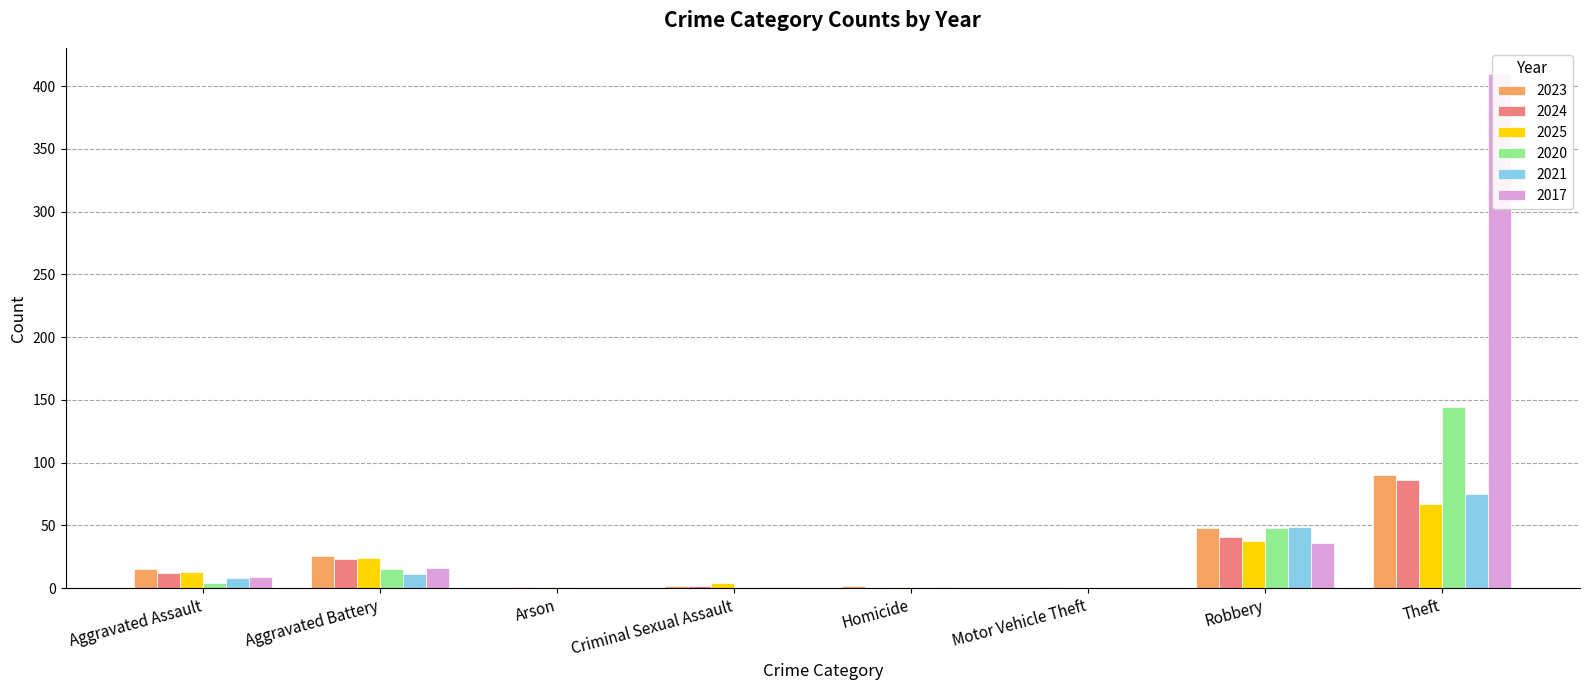

How many bars are there in each group?

6